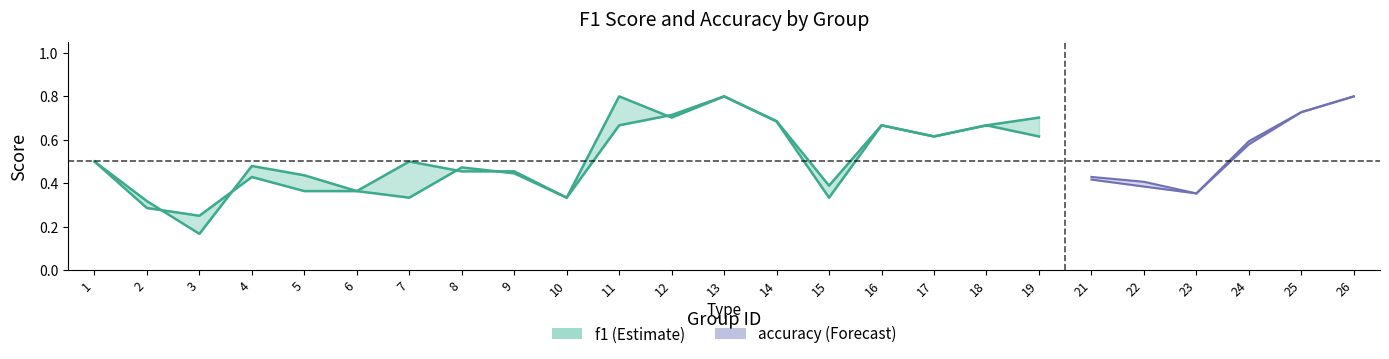

What is the sum of all accuracy values?

3.3